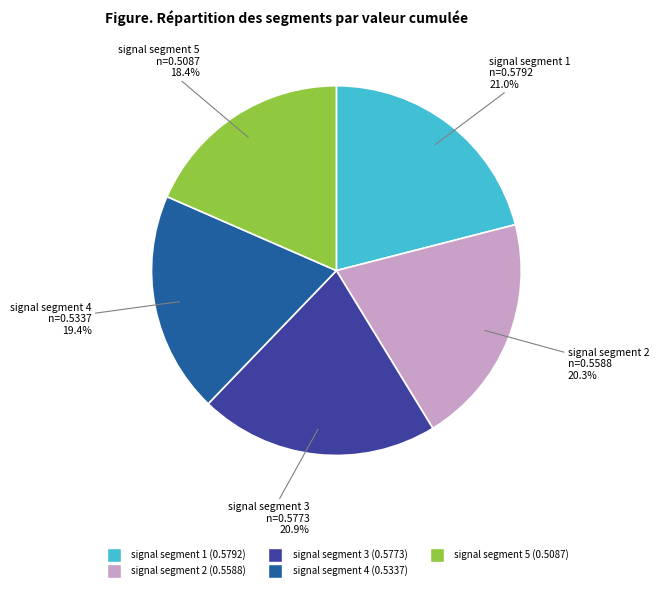

To the nearest percent, what is the average slice percentage?

20%